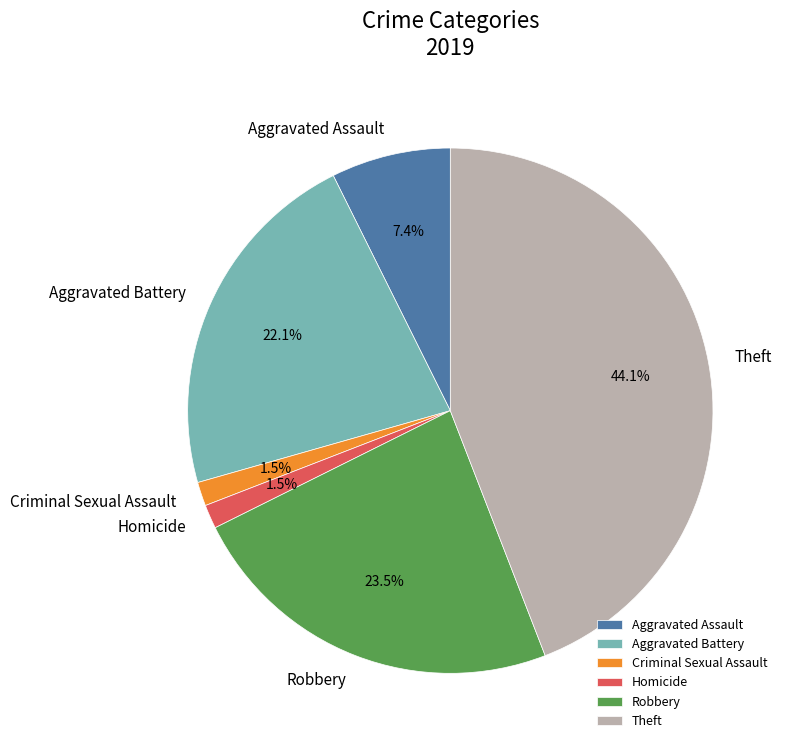

Count the number of slices in the pie.

6